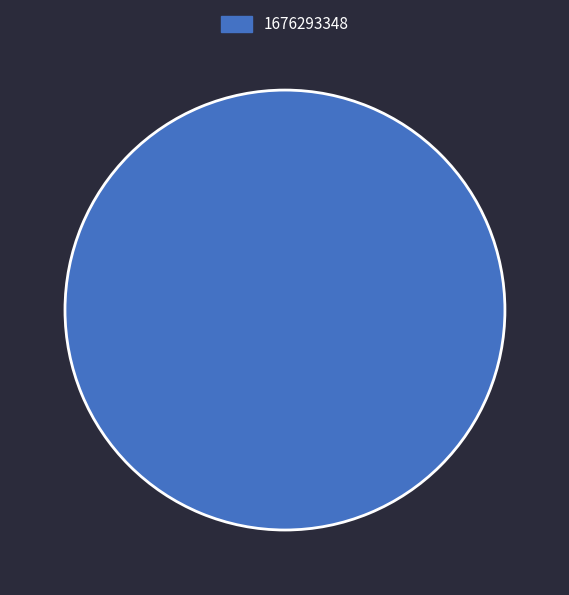

Which category accounts for the majority?

1676293348